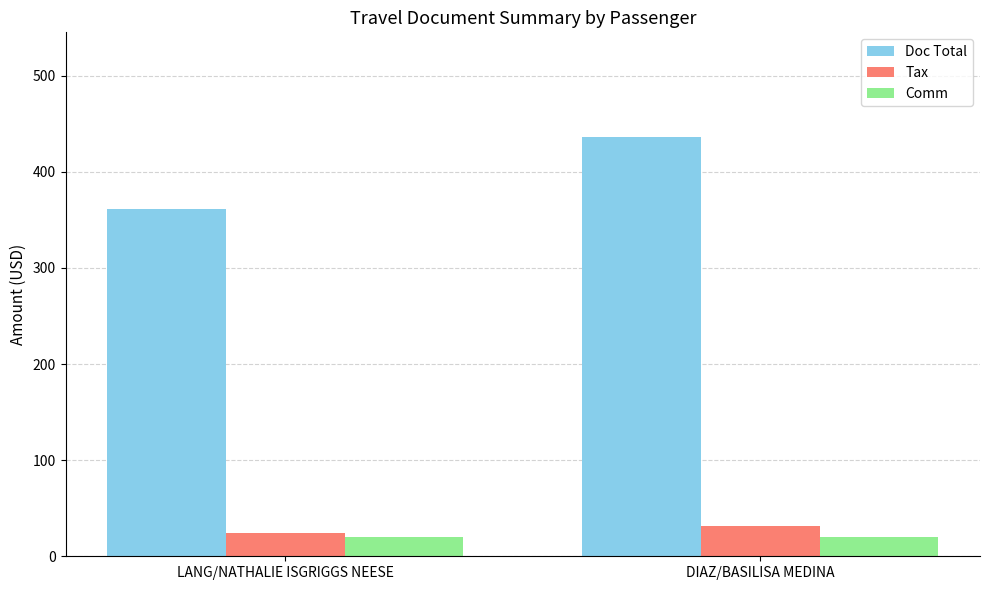

How many distinct data groups are displayed?

3